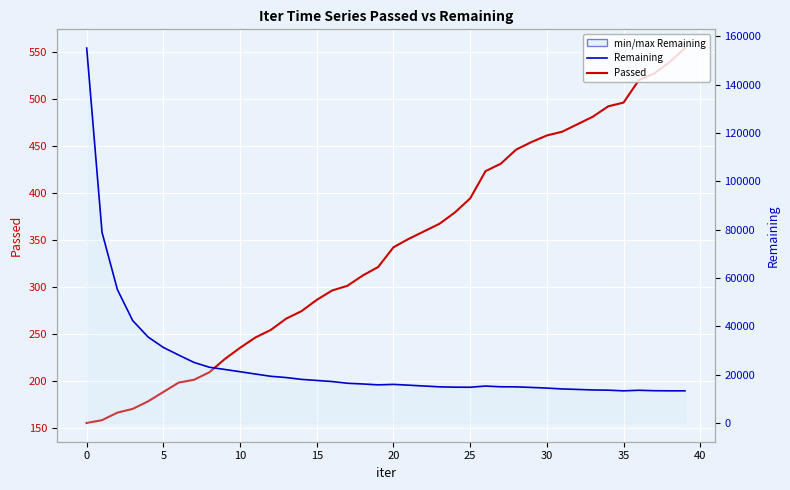

What is the total value across all series at 28?

15391